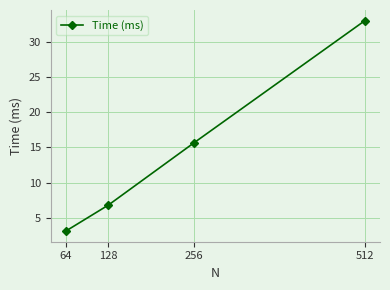

What is the value of the 2nd point from the left?

6.8